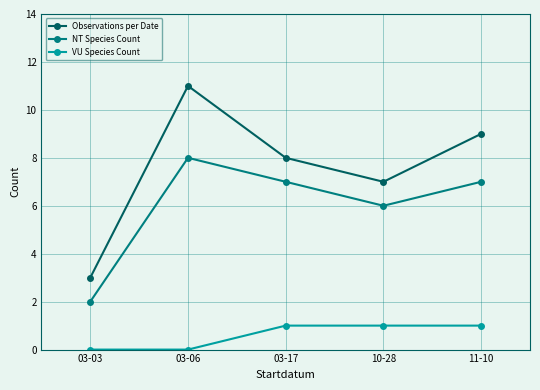

How many values in the Observations per Date series are below 8?

2